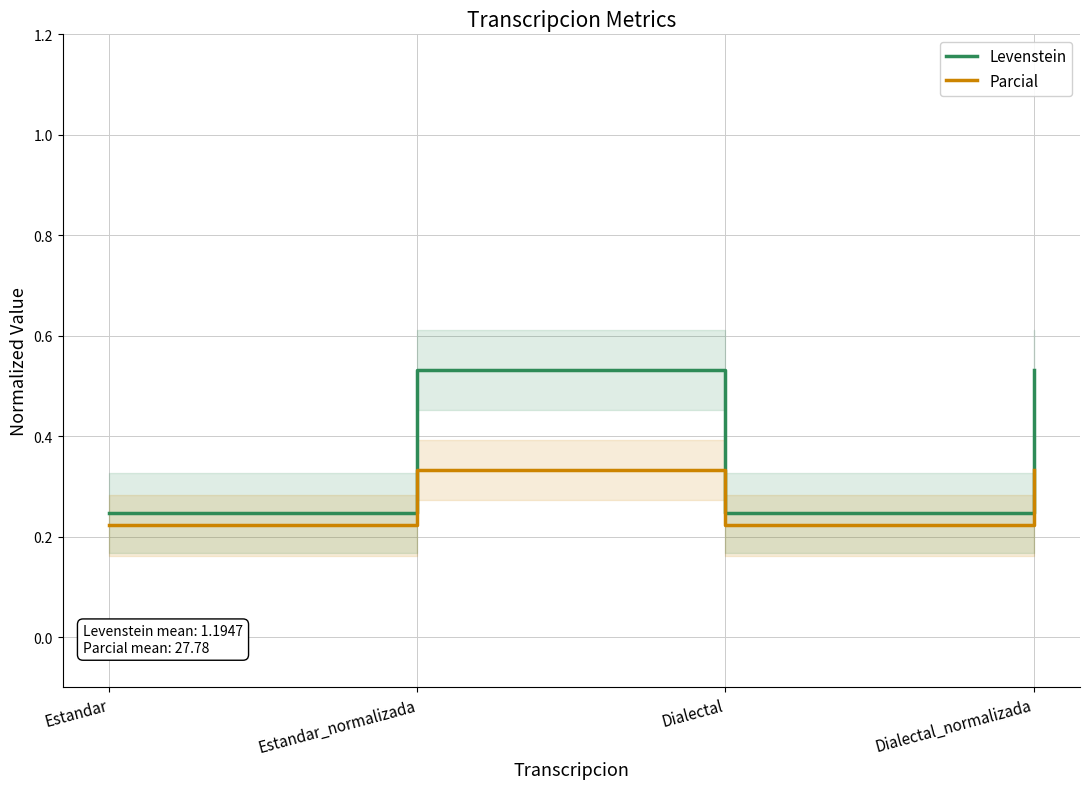

Rank the series at Dialectal_normalizada from highest to lowest value.

Levenstein, Parcial